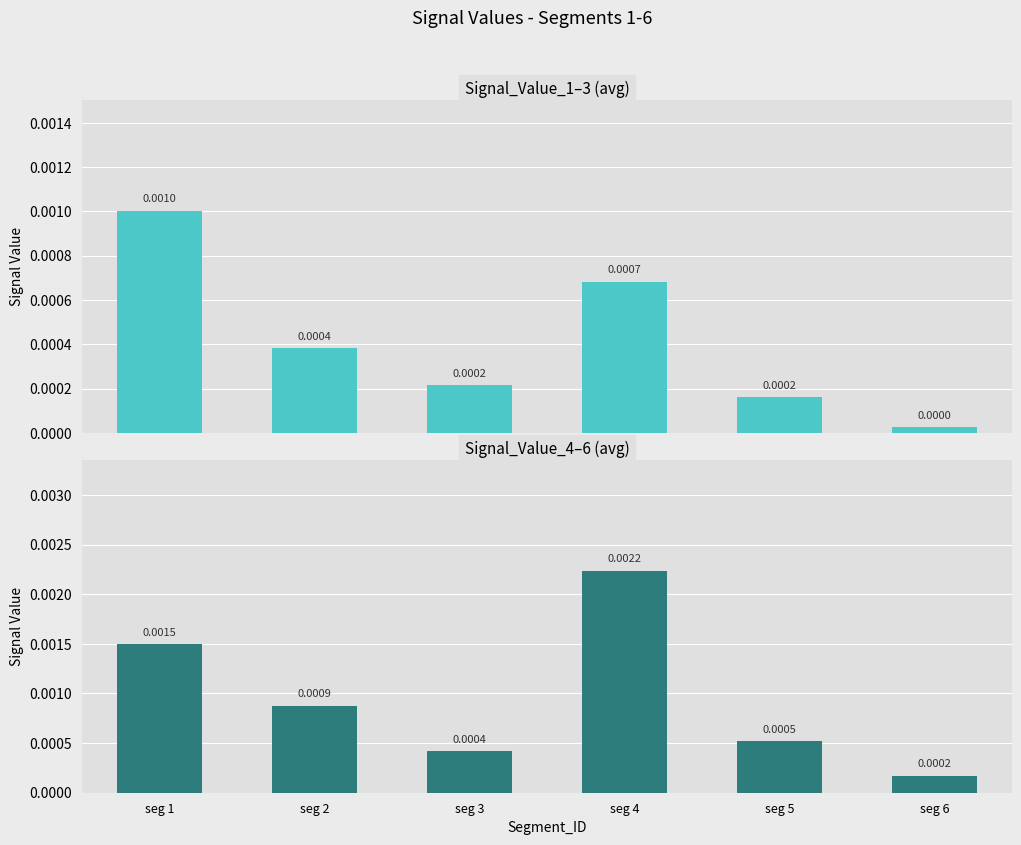

Where is Signal_Value_1 to 3 nearest to the value 0?

seg 6